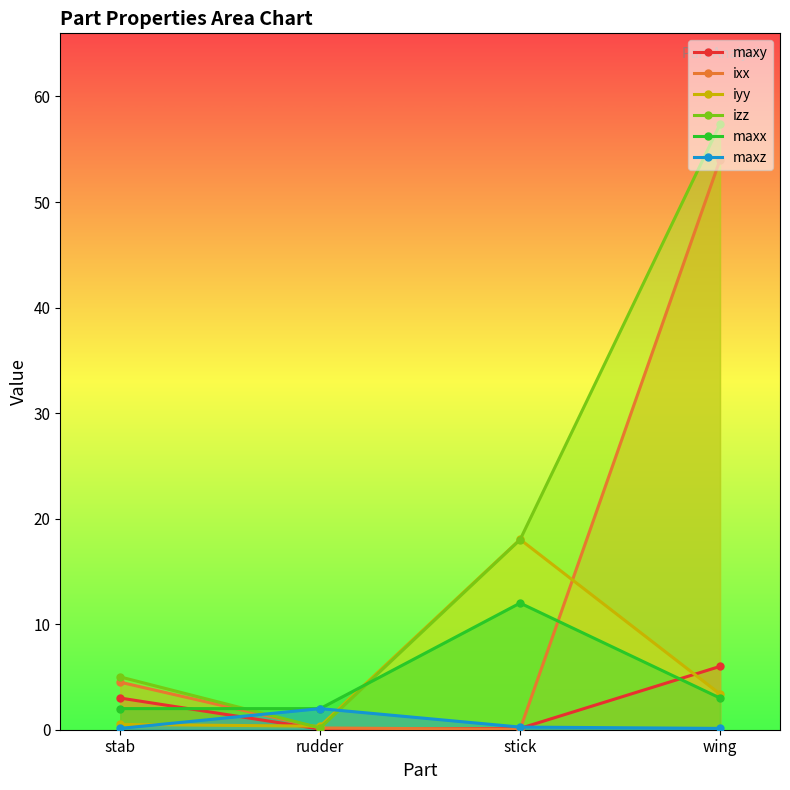

What is the label of the 2nd point from the right?

stick